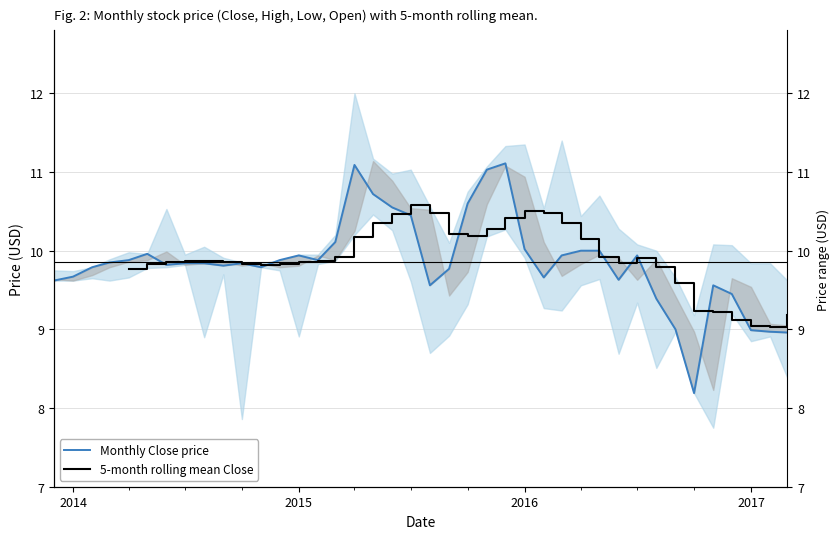

After their last crossing, which series has the higher values: Monthly Close price or 5-month rolling mean Close?

5-month rolling mean Close